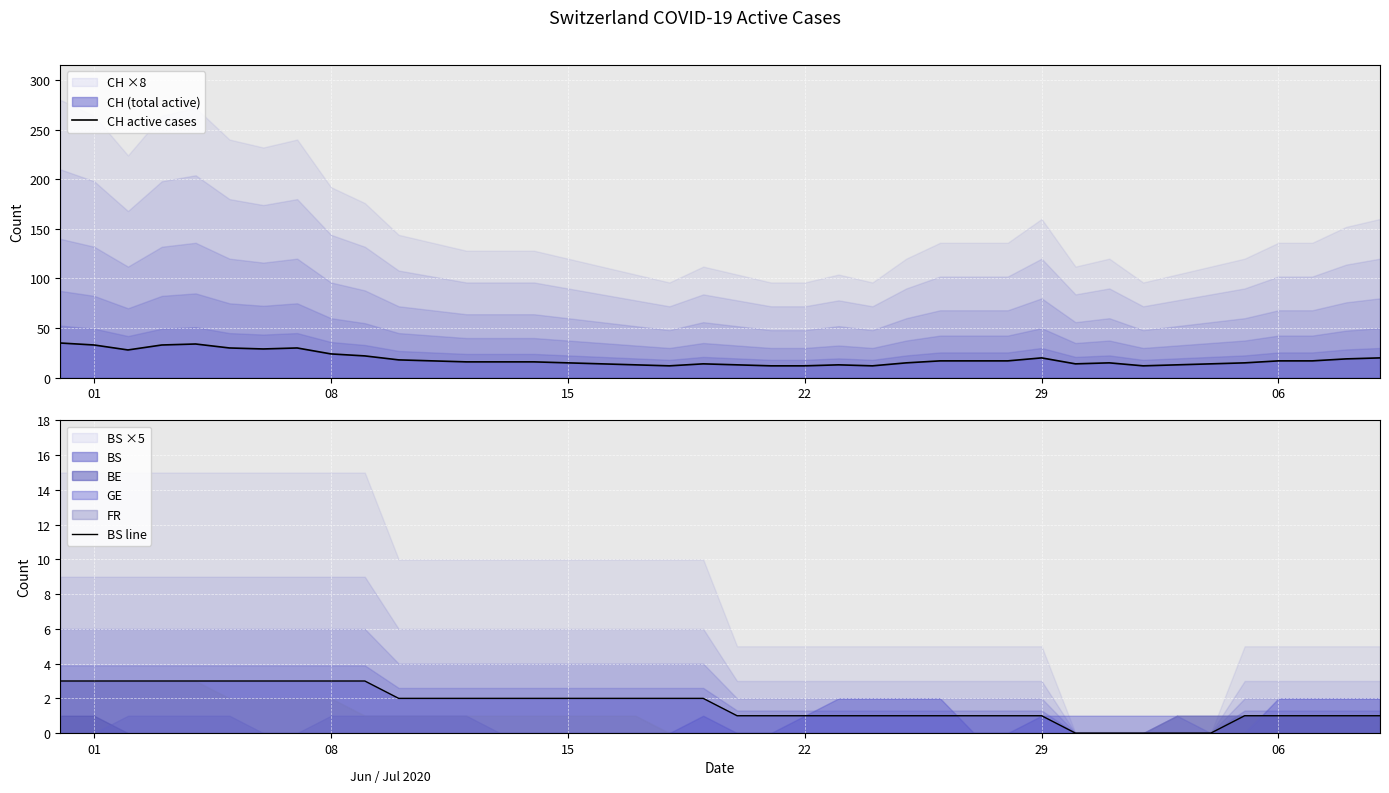

How many data points in BS line are above 2?

10